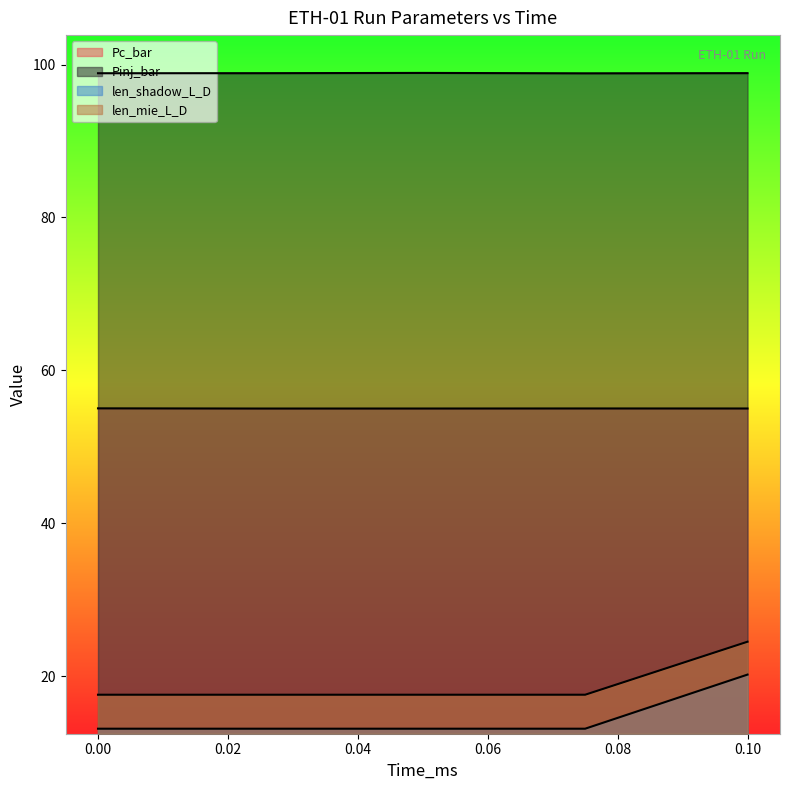

The value of Pc_bar at 0.1 is 55.0. True or false?

True